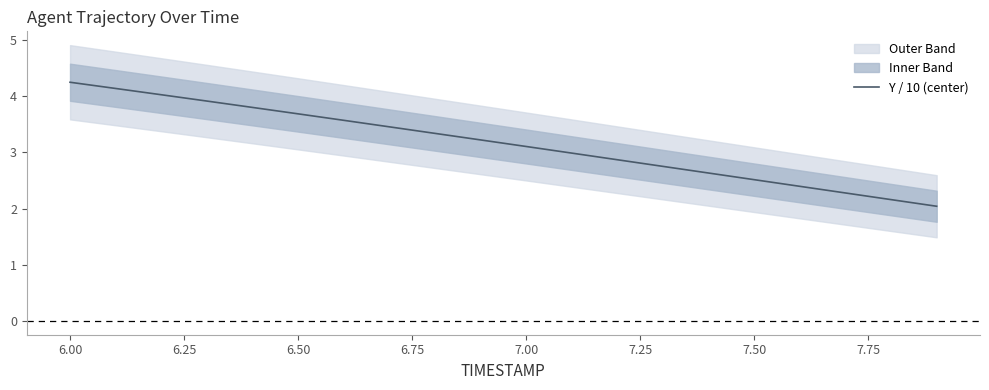

How many categories are shown in the chart?

20